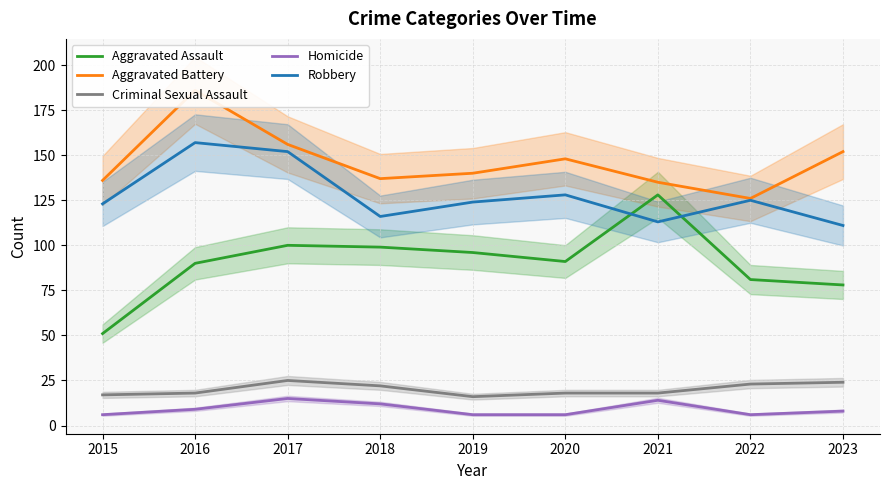

Between 2018 and 2023, which is larger?

2018